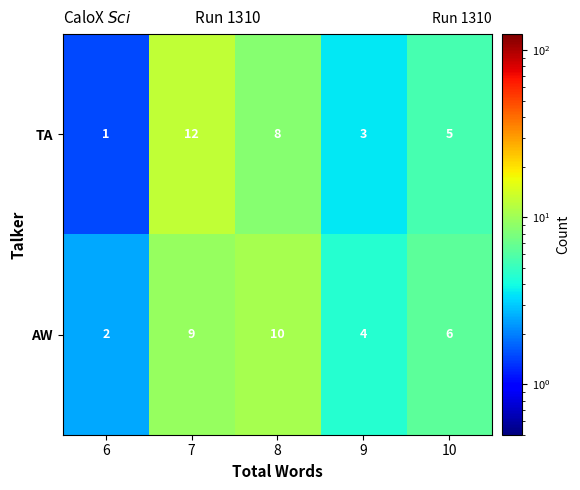

What is the total value across all series at 6?

3